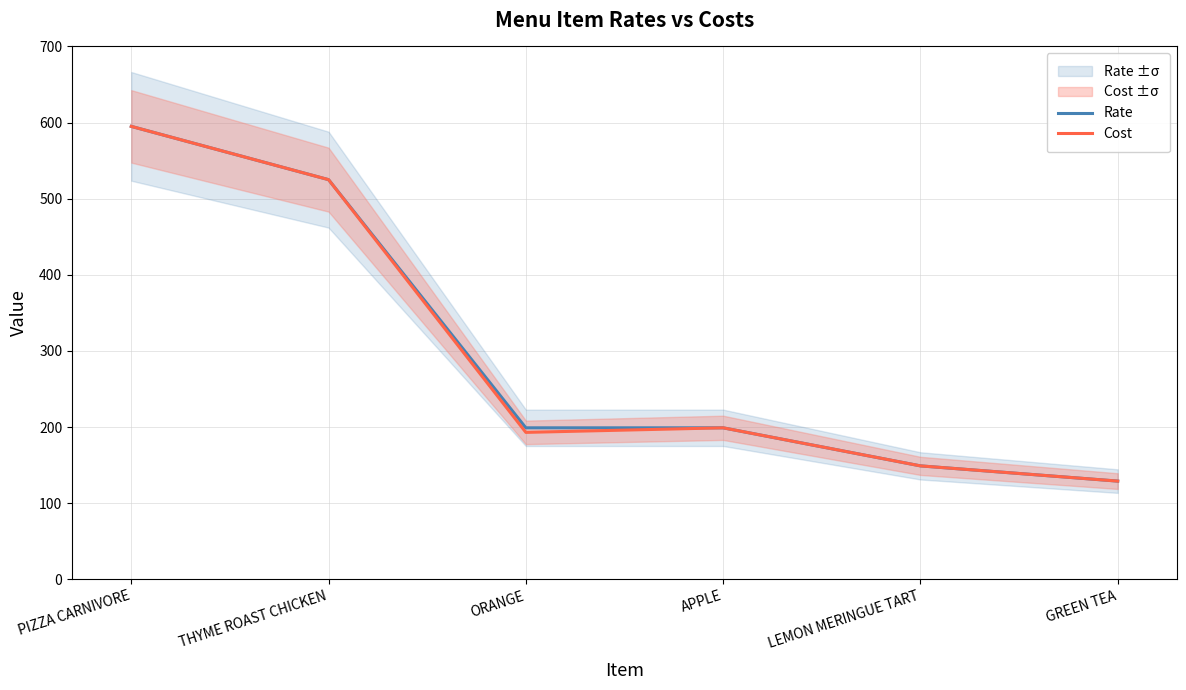

At which label is Rate closest to 362?

THYME ROAST CHICKEN